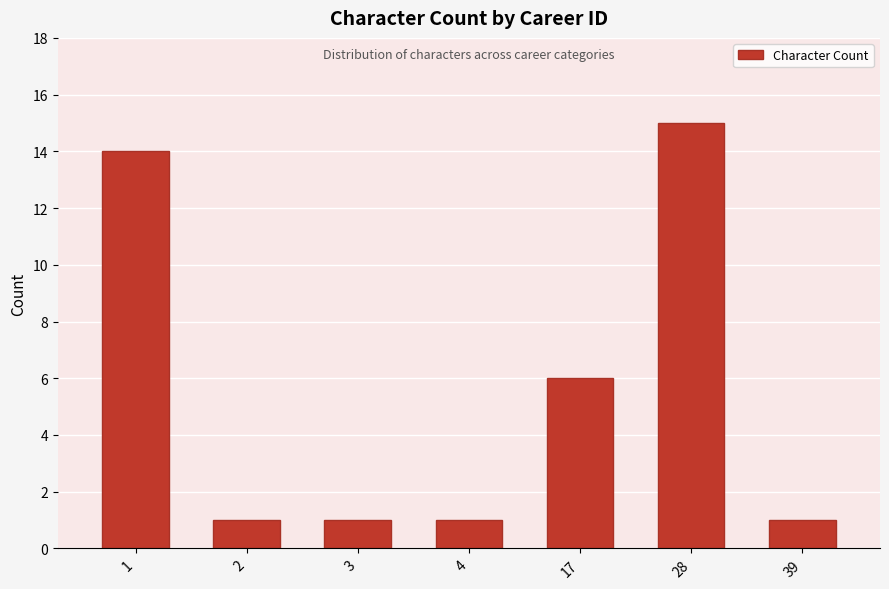

The chart shows a value of 1 at 4. True or false?

True